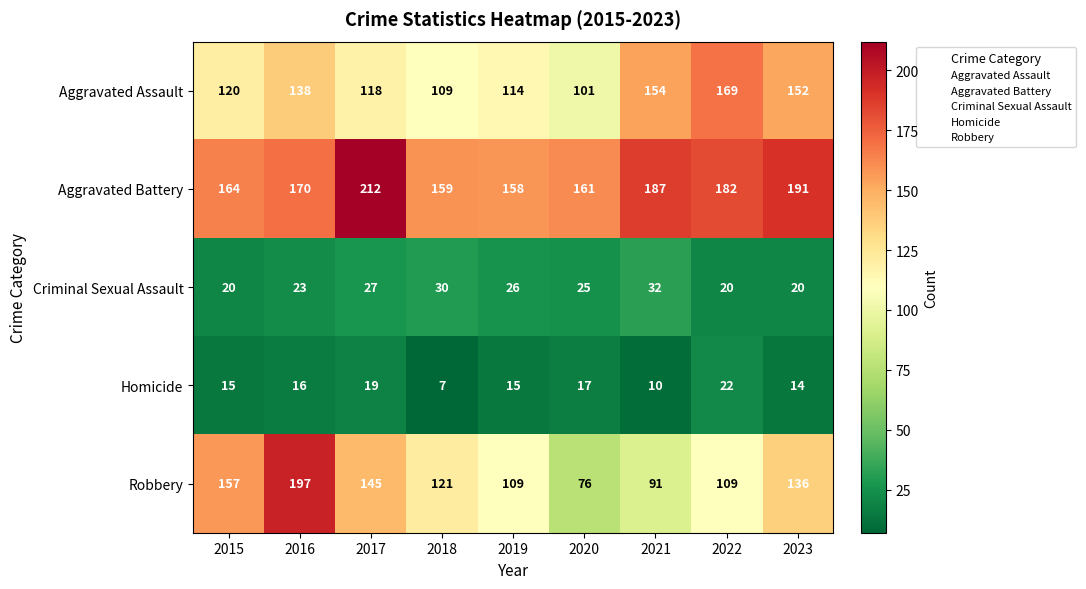

Where does the Criminal Sexual Assault series first go above 25?

2017